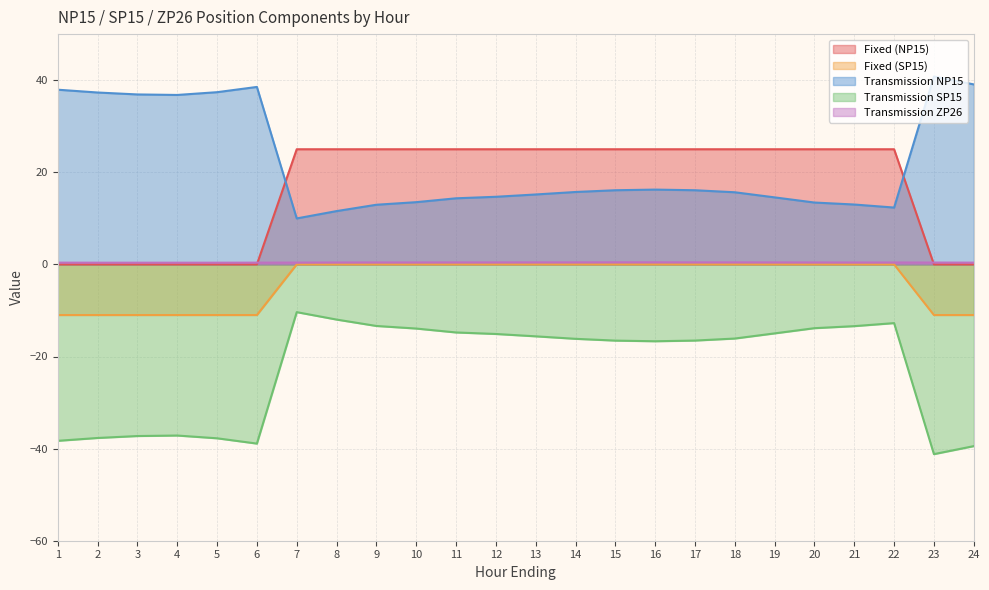

What is the difference between the Transmission SP15 values at 5 and 3?

0.5